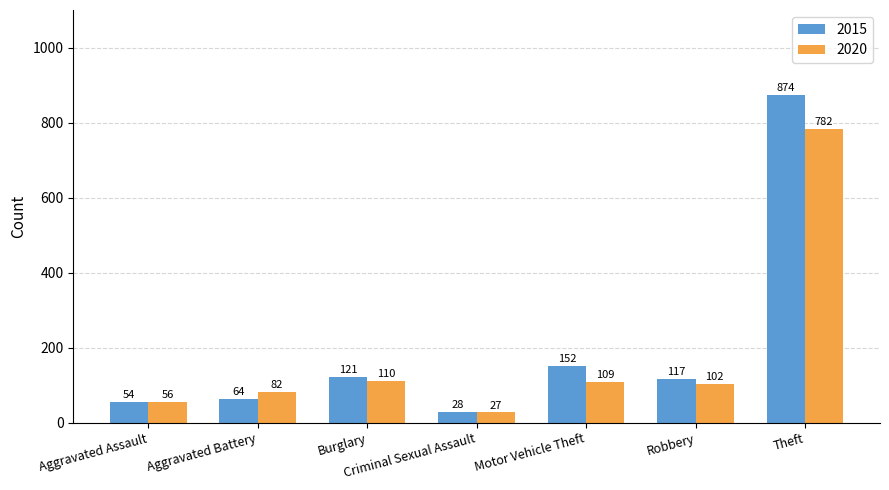

What is the label of the 4th bar from the right?

Criminal Sexual Assault